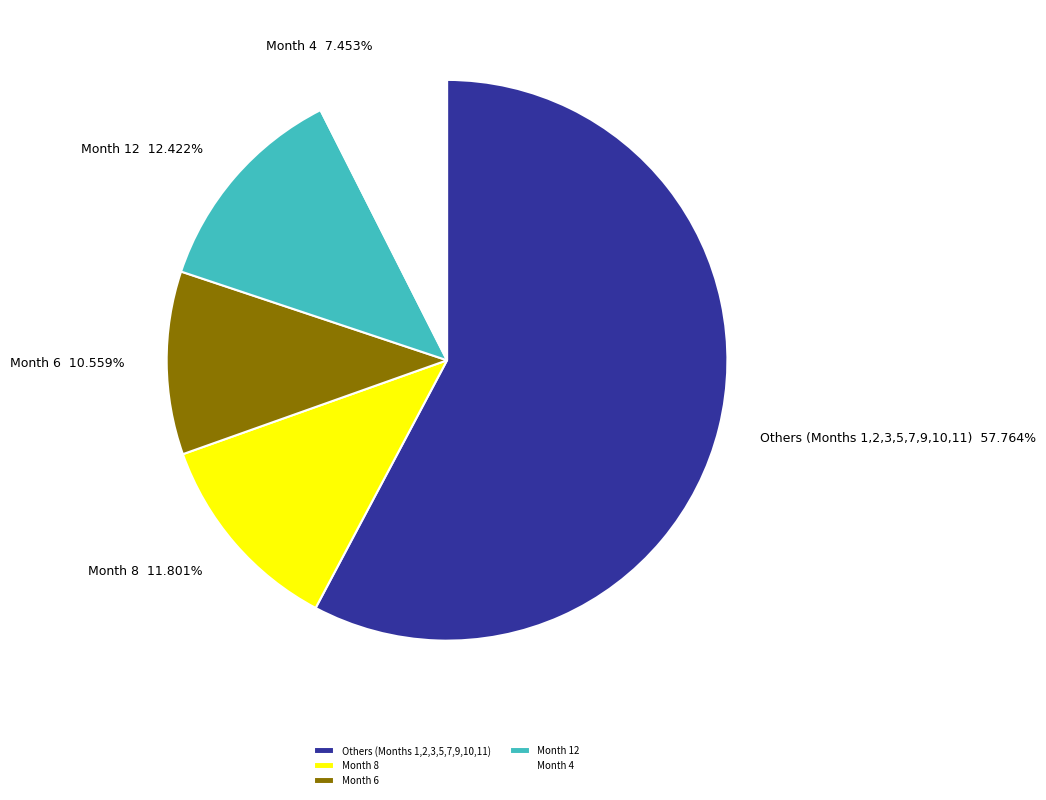

Do Others (Months 1,2,3,5,7,9,10,11) and Month 6 together represent more than half of the pie?

Yes